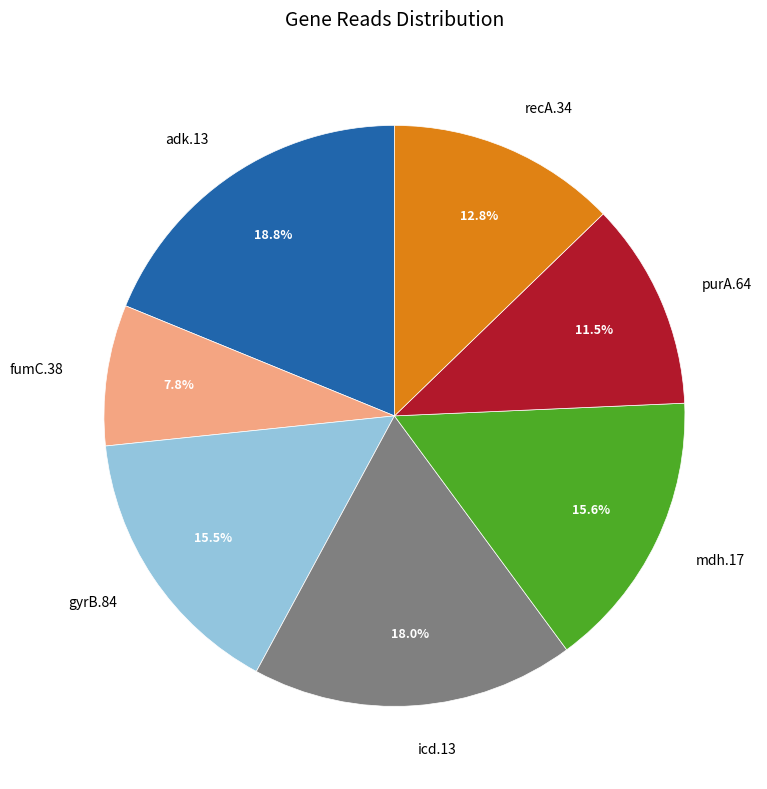

To the nearest percent, what is the combined percentage of recA.34 and gyrB.84?

28%